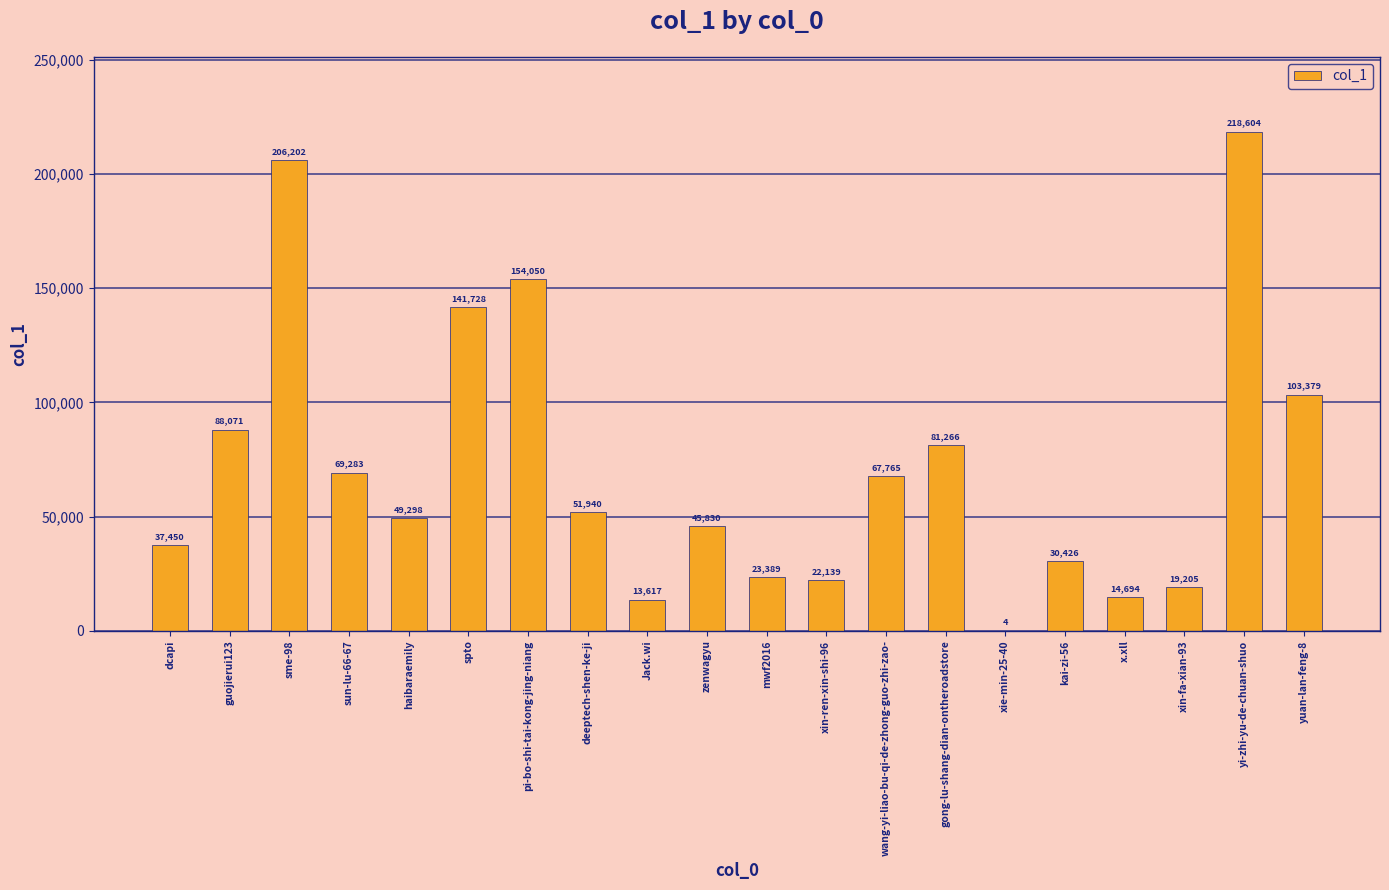

What is the change in value from kai-zi-56 to xin-fa-xian-93?

-11221